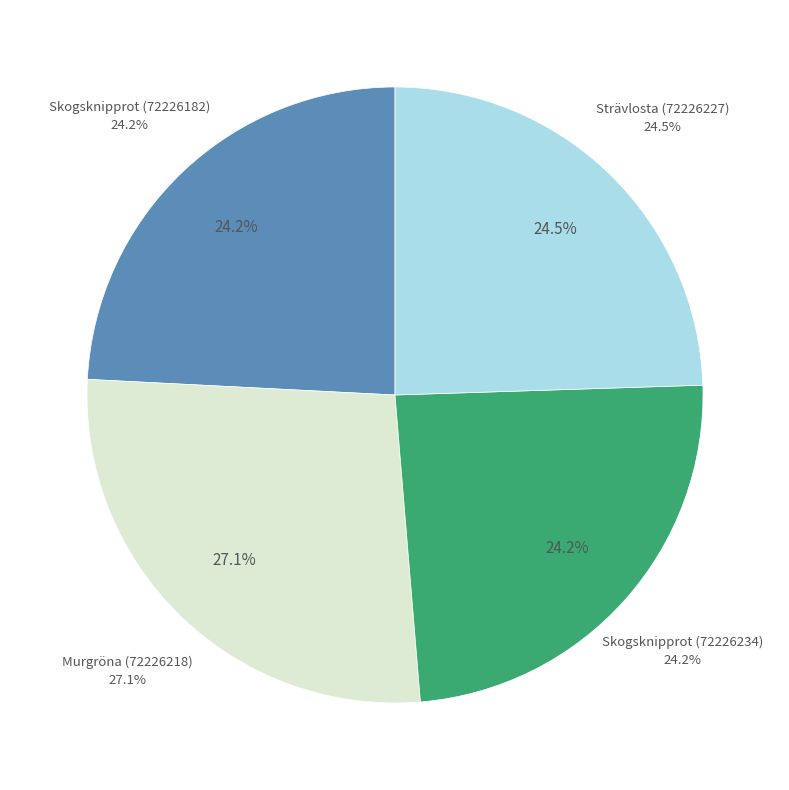

What percentage is the Skogsknipprot (72226234) slice, to the nearest percent?

24%